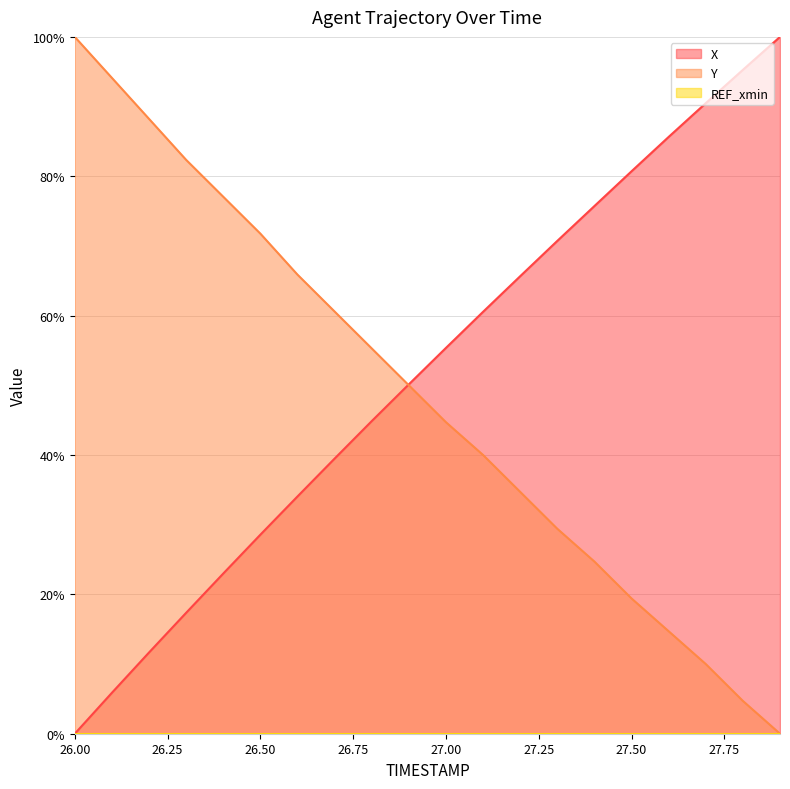

Is it true that Y equals 17.1 at 27.4?

False